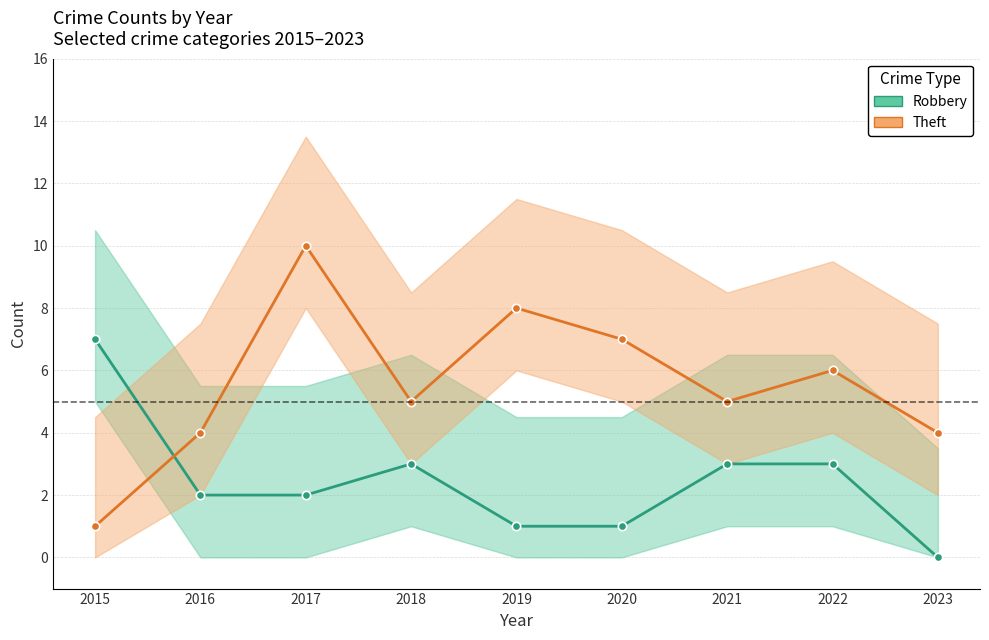

True or false: Robbery has a value of 2 at 2021.

False